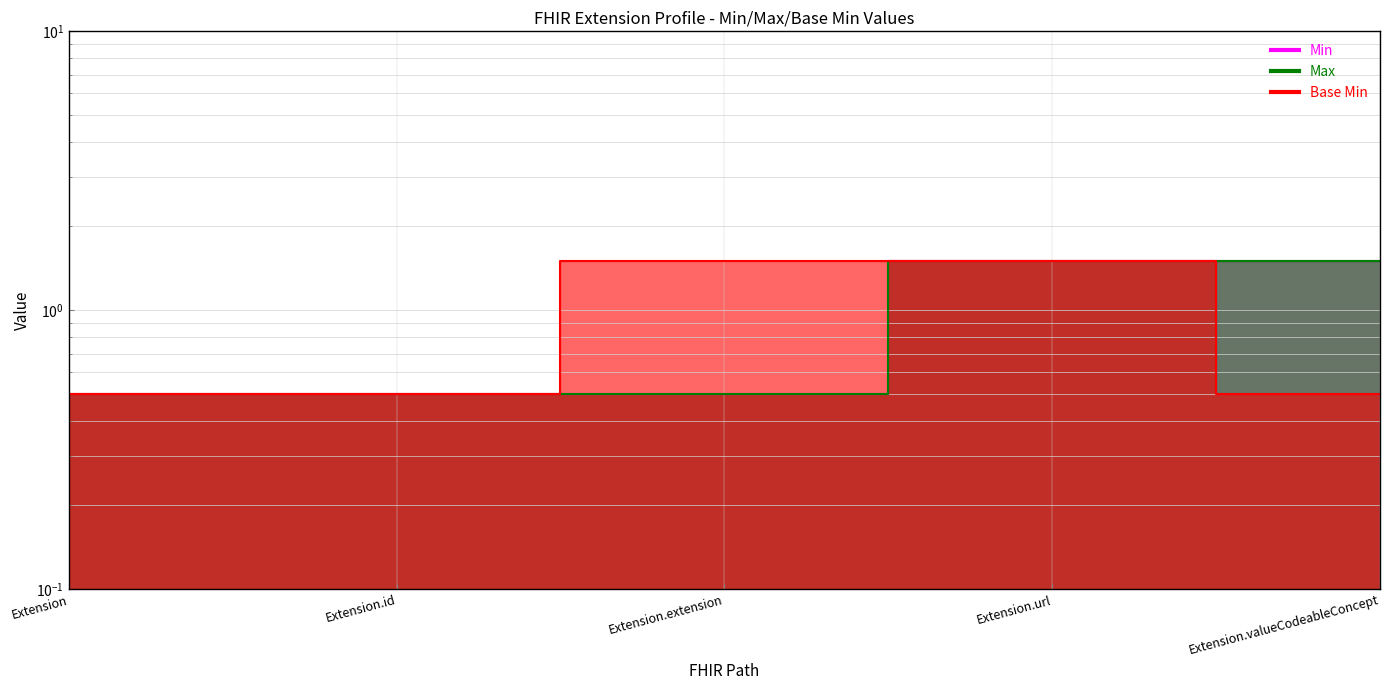

How many lines are shown in the chart?

3